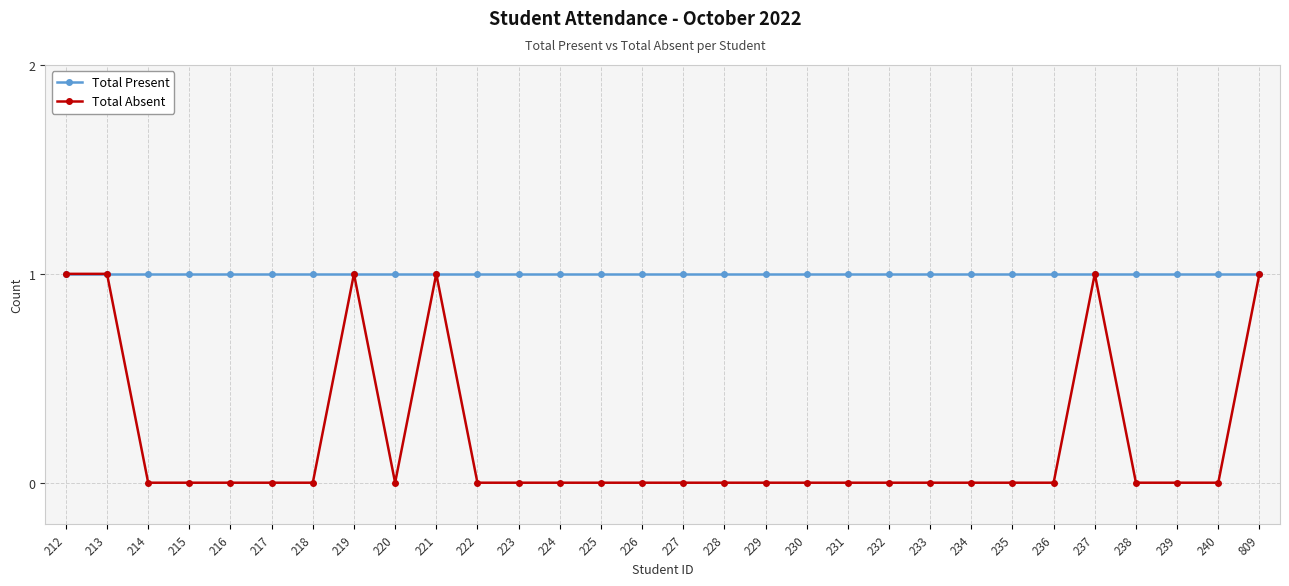

Is it true that Total Present equals 1 at 221?

True